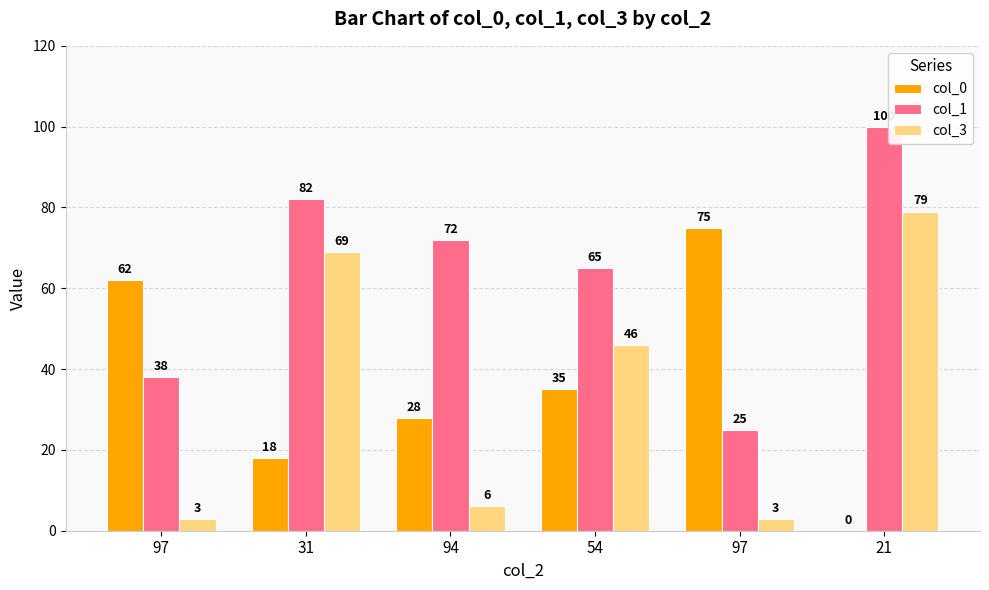

Reading right to left, extract all data points from this chart.

col_0: 0	75	35	28	18	62
col_1: 100	25	65	72	82	38
col_3: 79	3	46	6	69	3